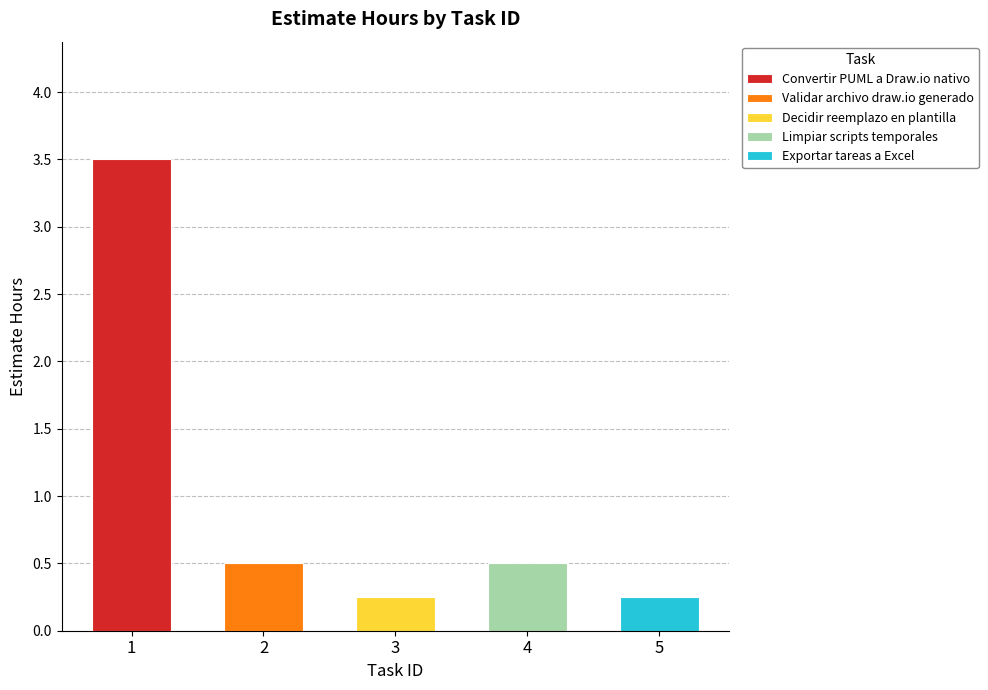

Approximately how many times larger is the value at 5 compared to 1?

0.1